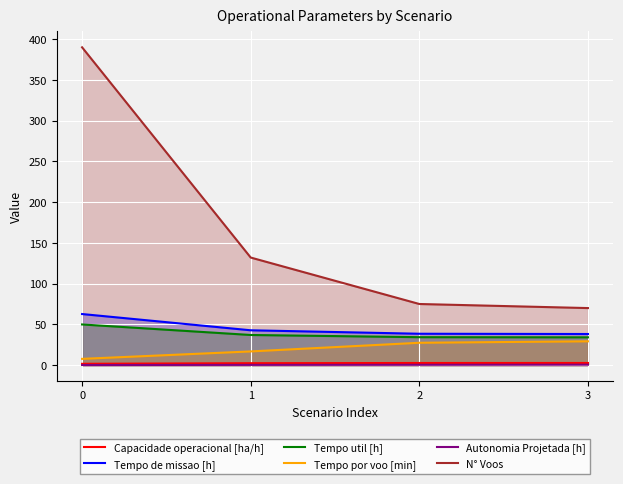

What is the average value of the N° Voos series?

166.8